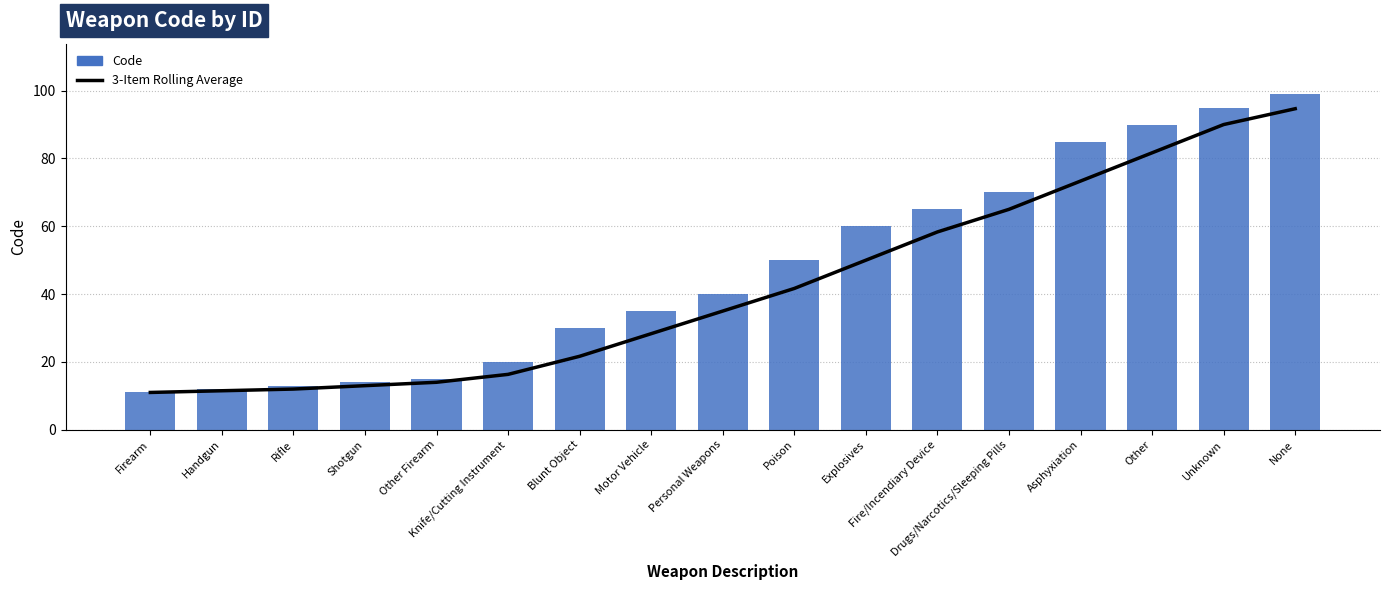

What is the label of the 14th bar from the right?

Shotgun